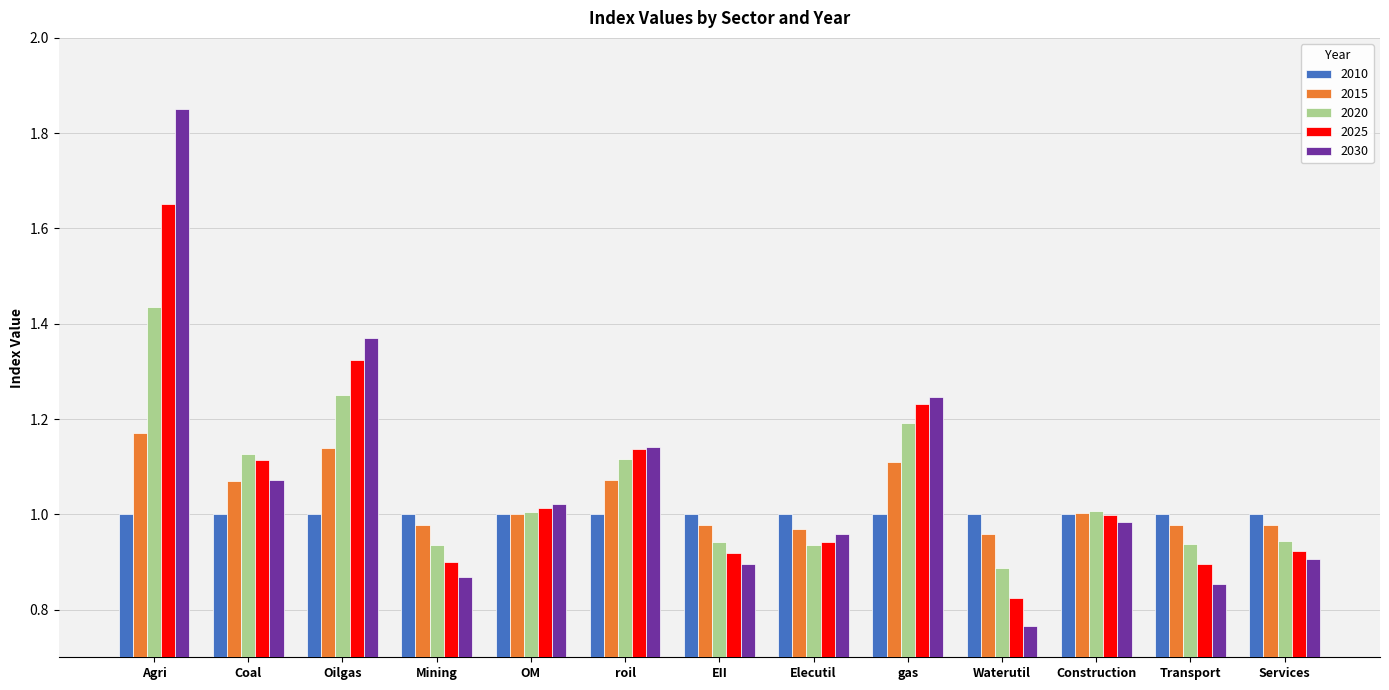

Rank the series at Agri from highest to lowest value.

2030, 2025, 2020, 2015, 2010